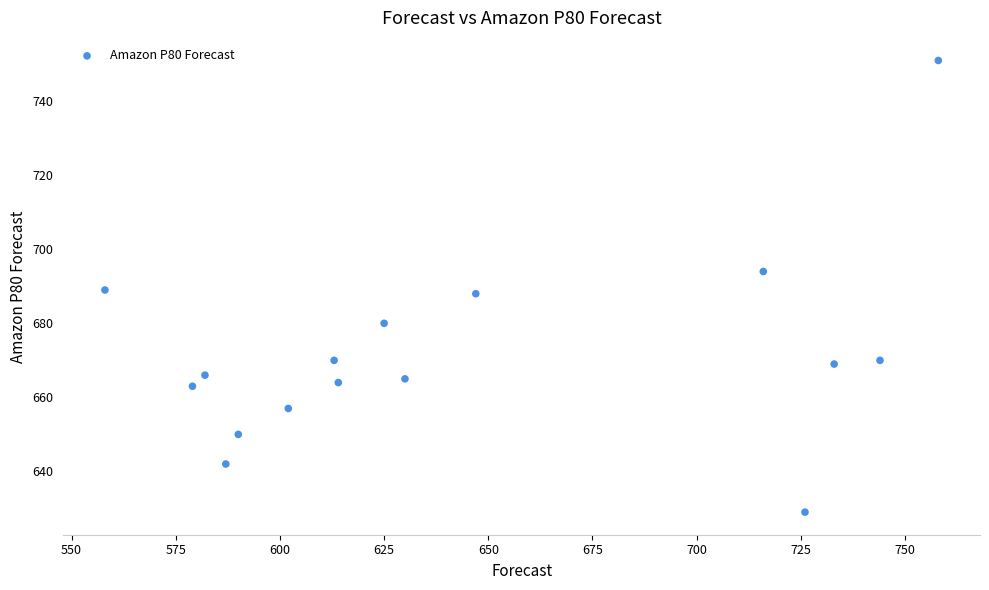

What is the range of X values (max minus min)?

200